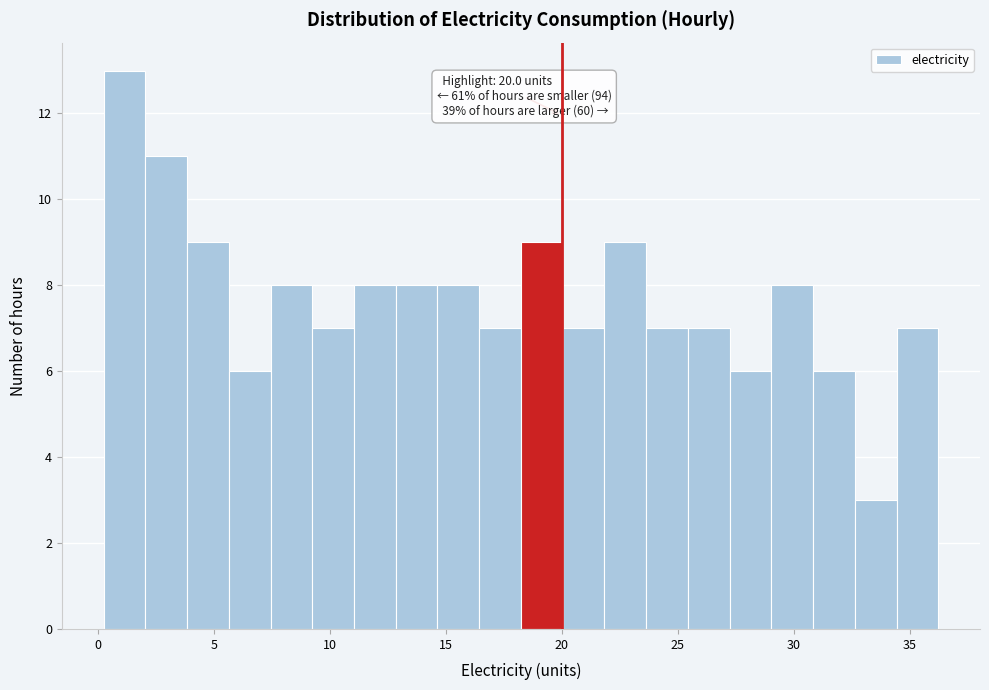

Read against the x-axis, roughly where is the centre of the tallest bar?

1.0